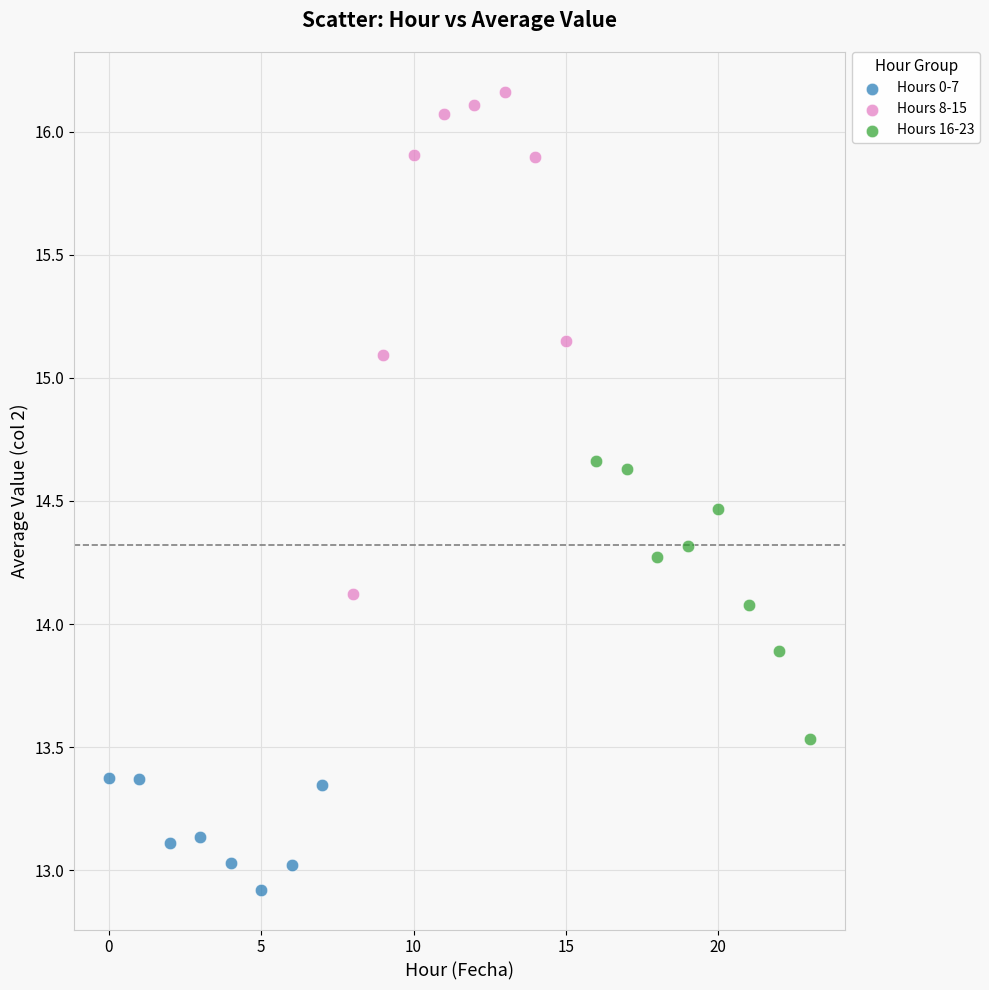

Which series contains the highest Y value?

Hours 8-15